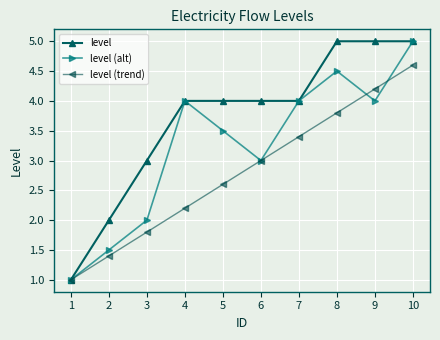

What is the difference between the maximum and minimum values in the level (alt) series?

4.0